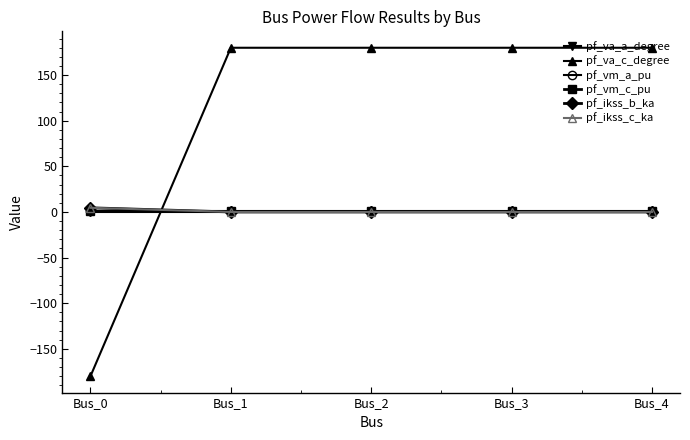

Rank the series at Bus_1 from highest to lowest value.

pf_va_c_degree, pf_vm_c_pu, pf_vm_a_pu, pf_va_a_degree, pf_ikss_b_ka, pf_ikss_c_ka